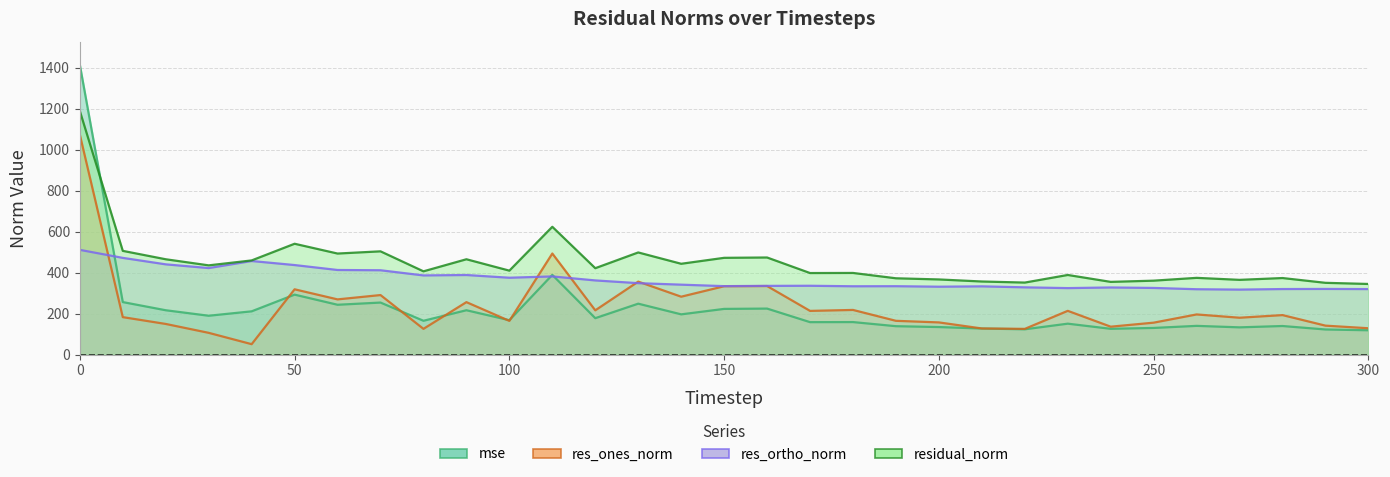

At how many categories does at least one series exceed 1370?

1